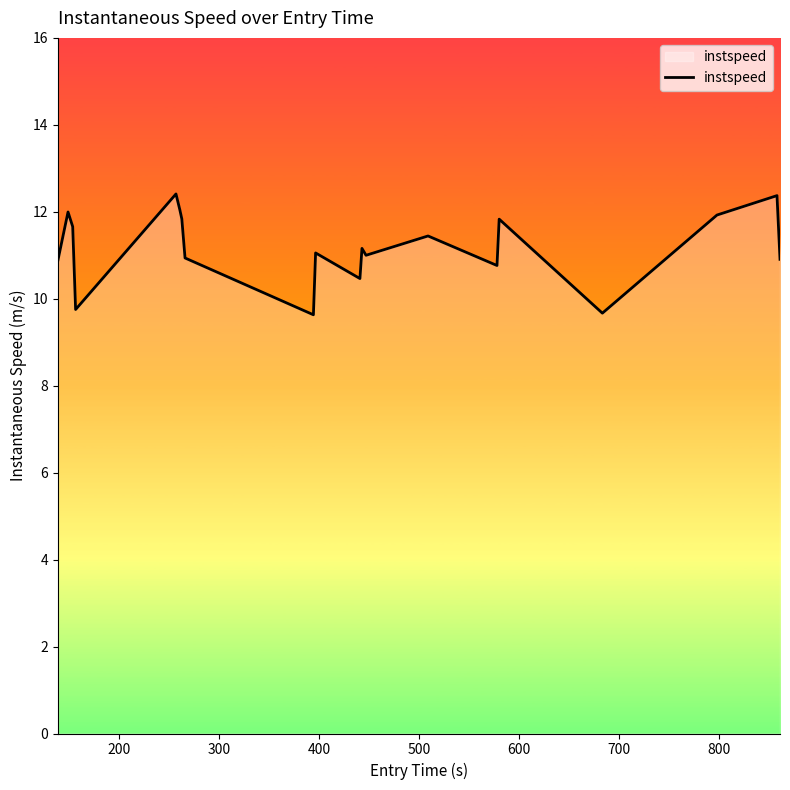

What is the difference between the maximum and minimum values?

2.8